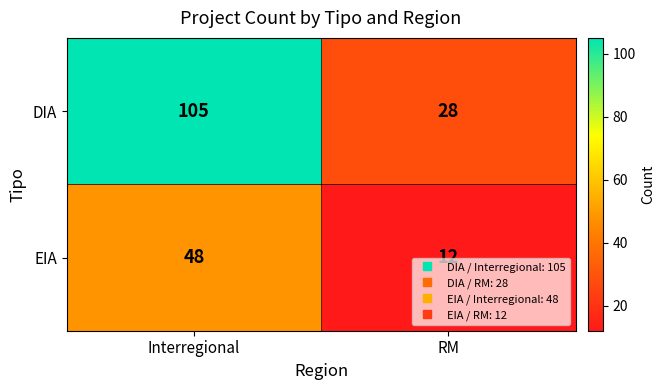

What is the smallest value displayed?

12